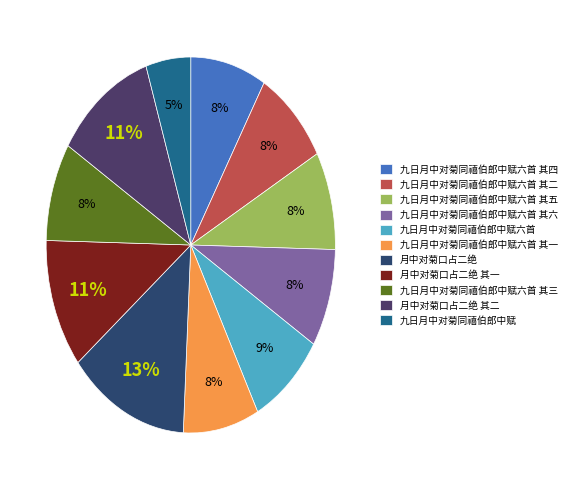

How many slices are in this pie chart?

11